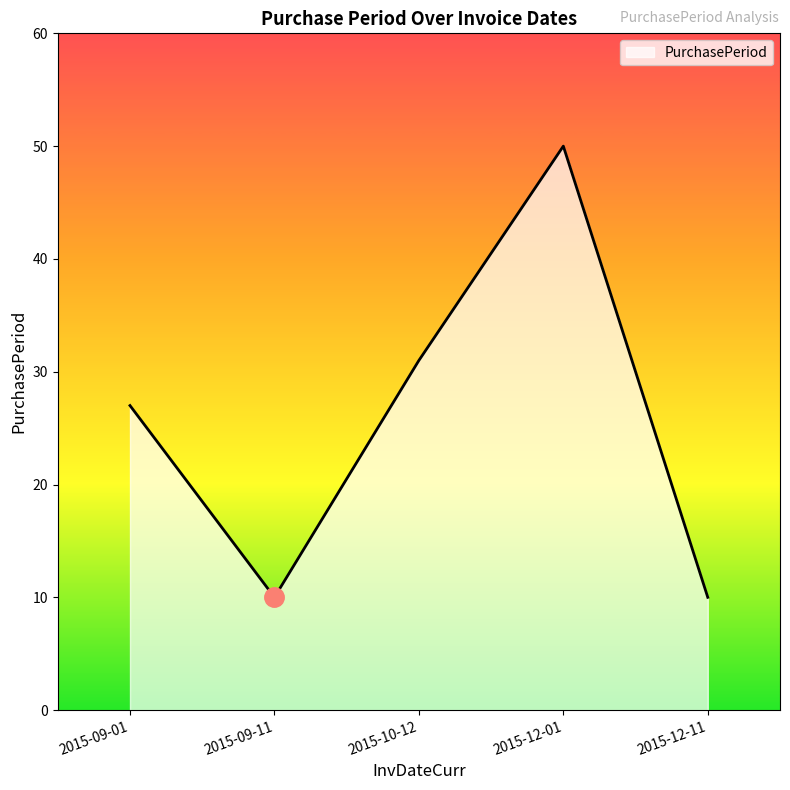

Reading left to right, list all the values displayed in this chart.

2015-09-01=27	2015-09-11=10	2015-10-12=31	2015-12-01=50	2015-12-11=10